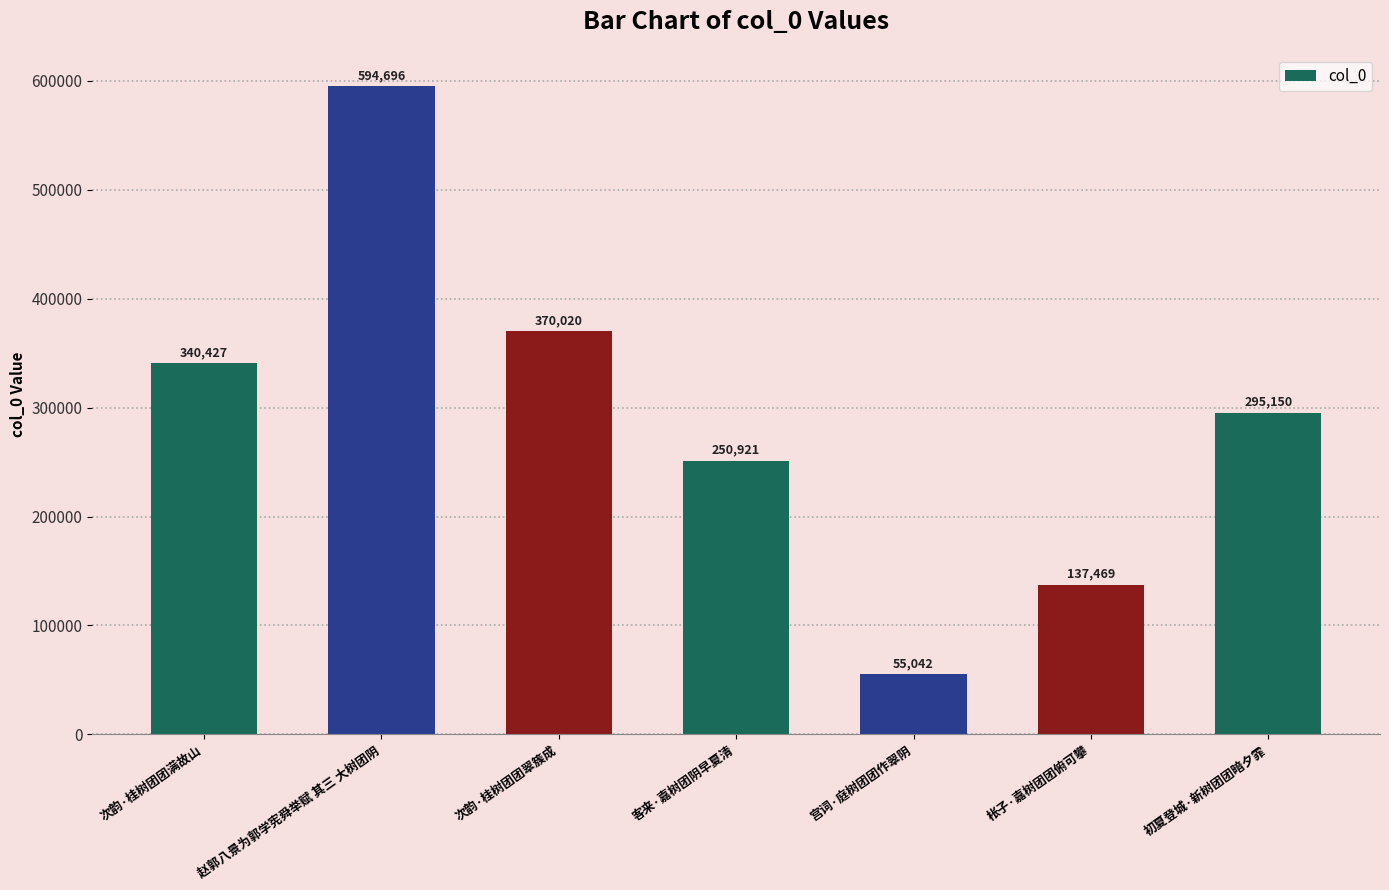

What is the minimum value shown in the chart?

55042